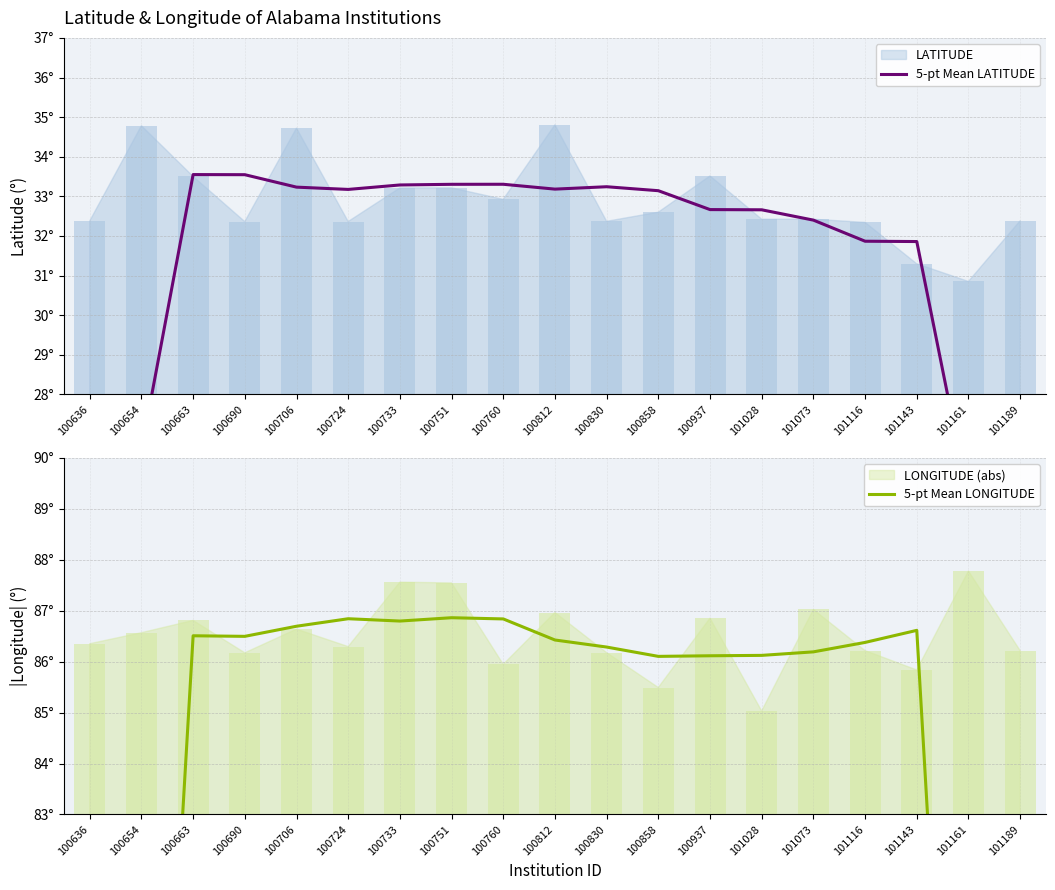

Rank the series at 100751 from lowest to highest value.

5-pt Mean LATITUDE, 5-pt Mean LONGITUDE